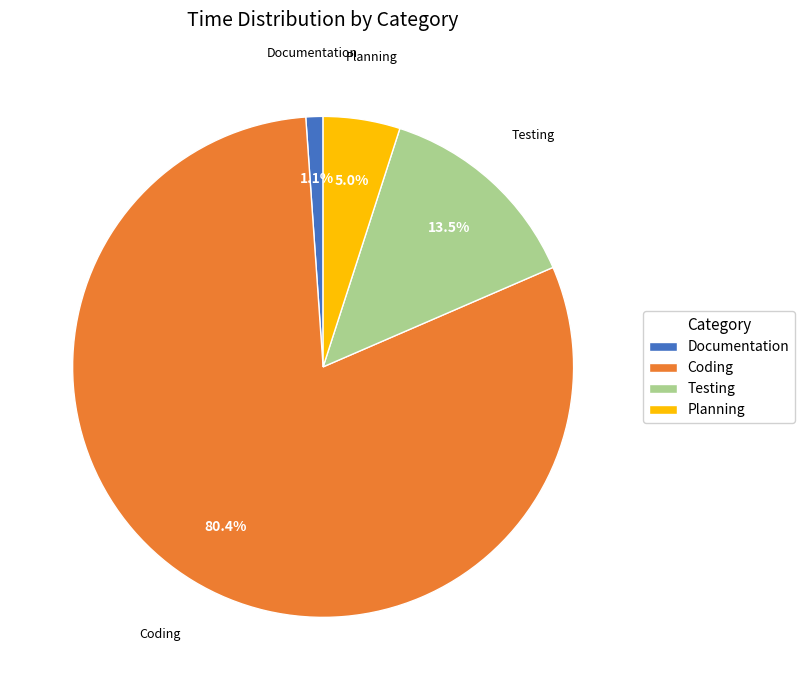

To the nearest percent, what is the combined percentage of Coding and Planning?

85%